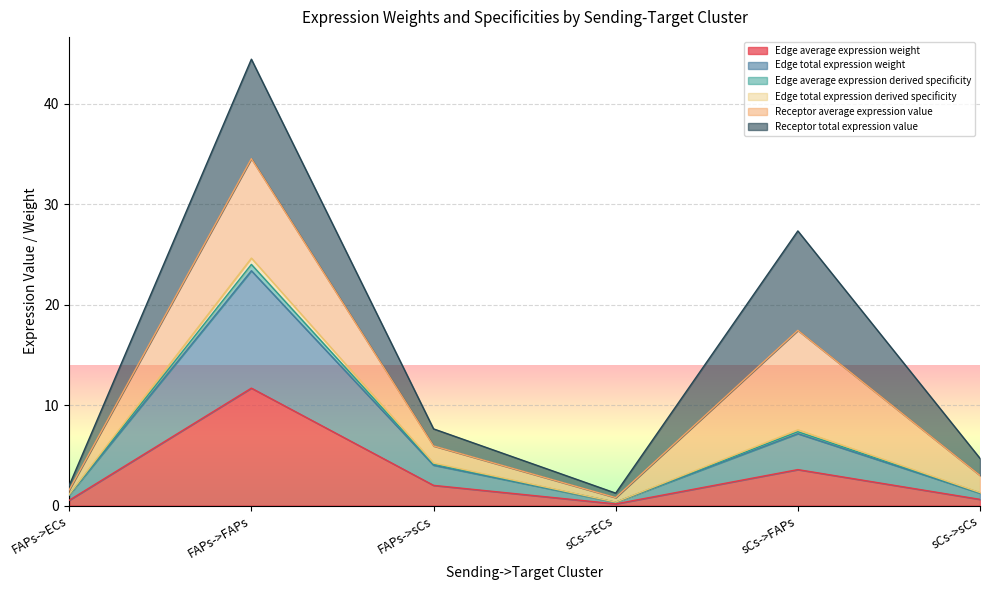

At which label is Edge average expression weight closest to 5?

sCs->FAPs